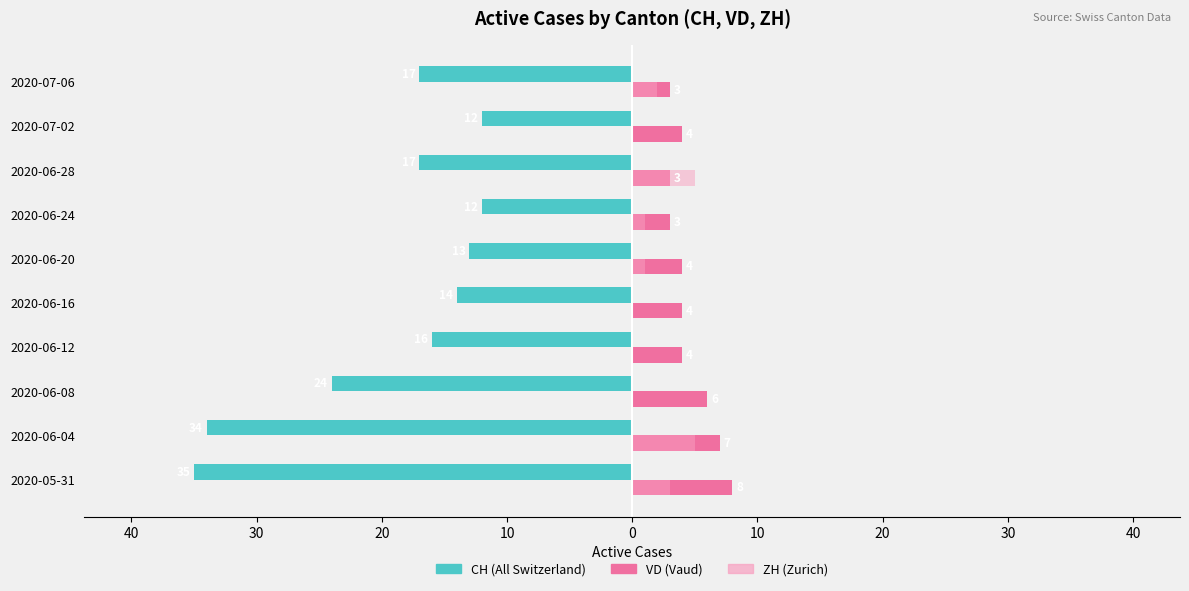

What are all the series names shown in the legend?

CH (All Switzerland), VD (Vaud), ZH (Zurich)